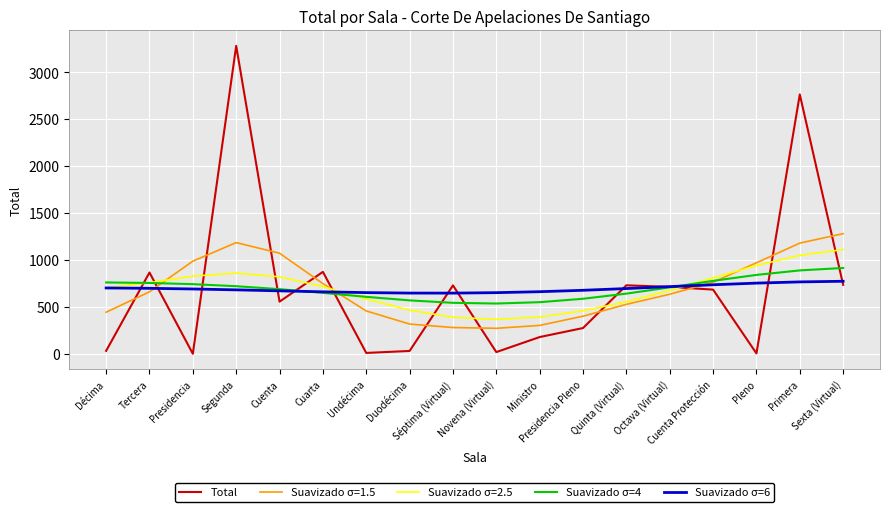

Which series has the widest spread of values?

Total